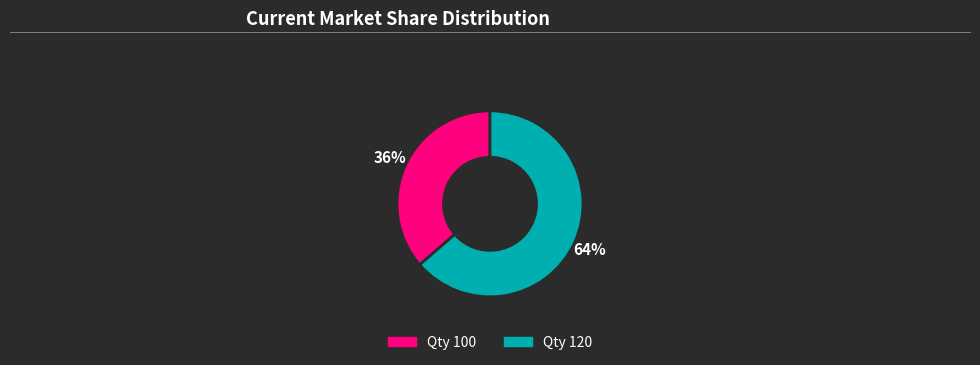

How many slices are in this pie chart?

2